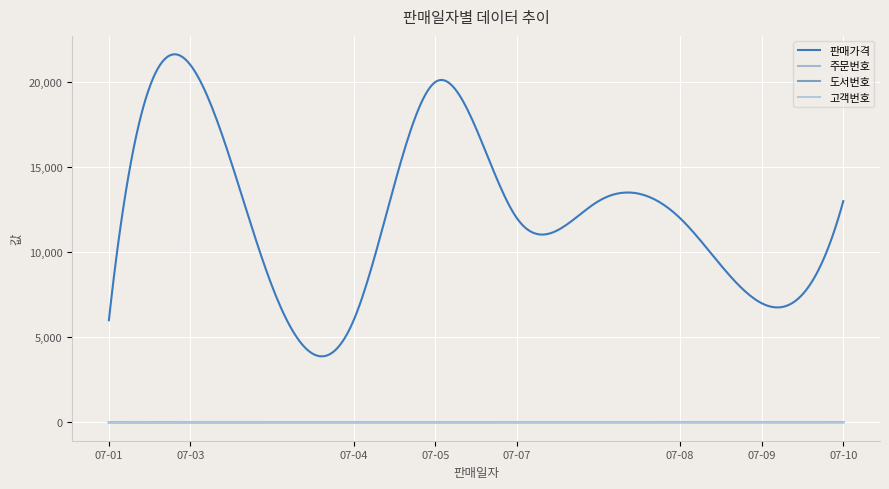

Is this an area chart (filled region under the line)?

No